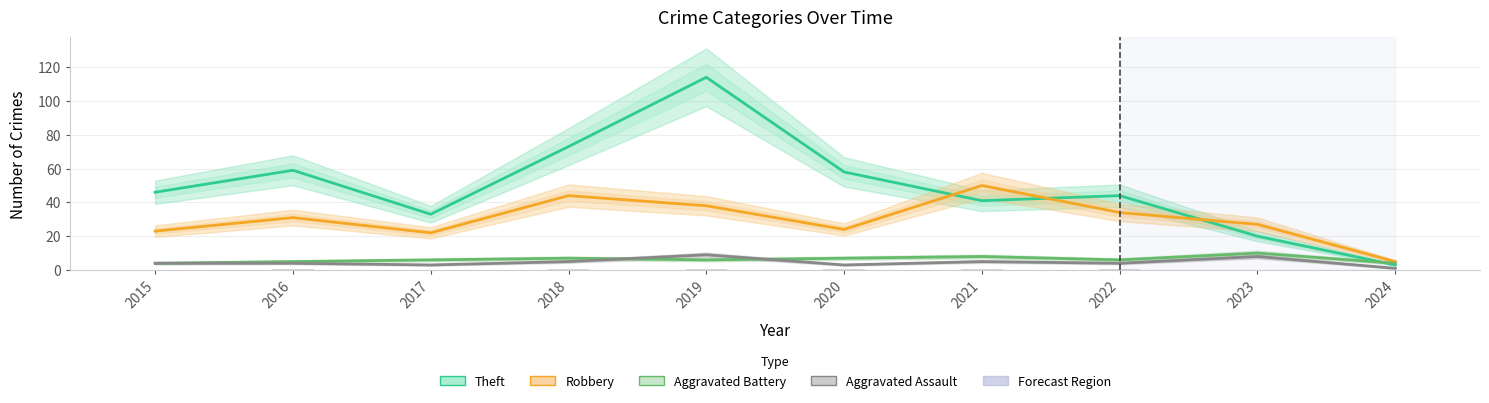

Is it true that Total (scaled) equals 0.0 at 2024?

False